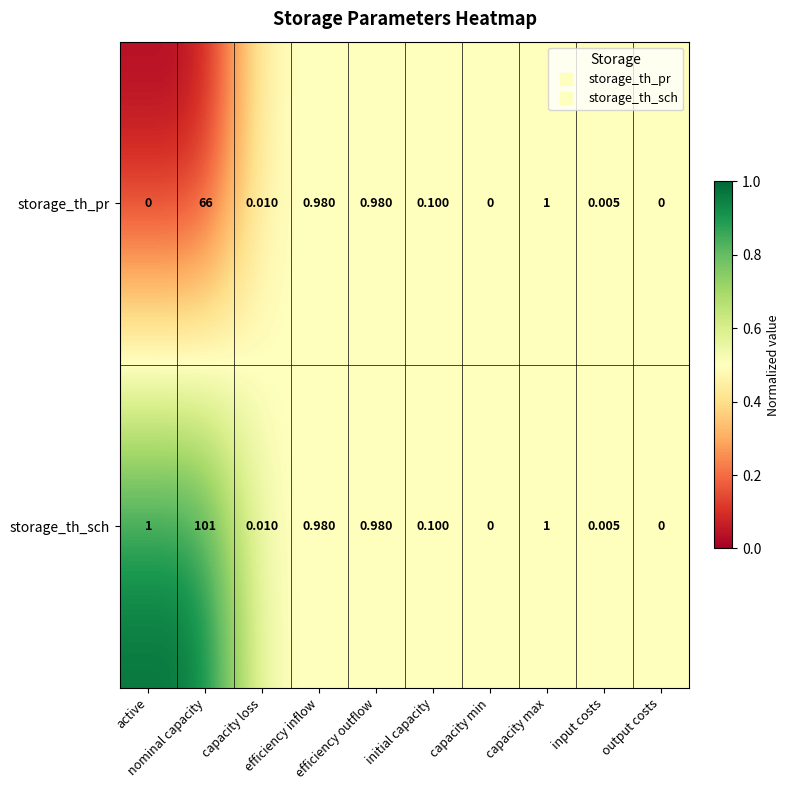

How many categories are shown in the chart?

10